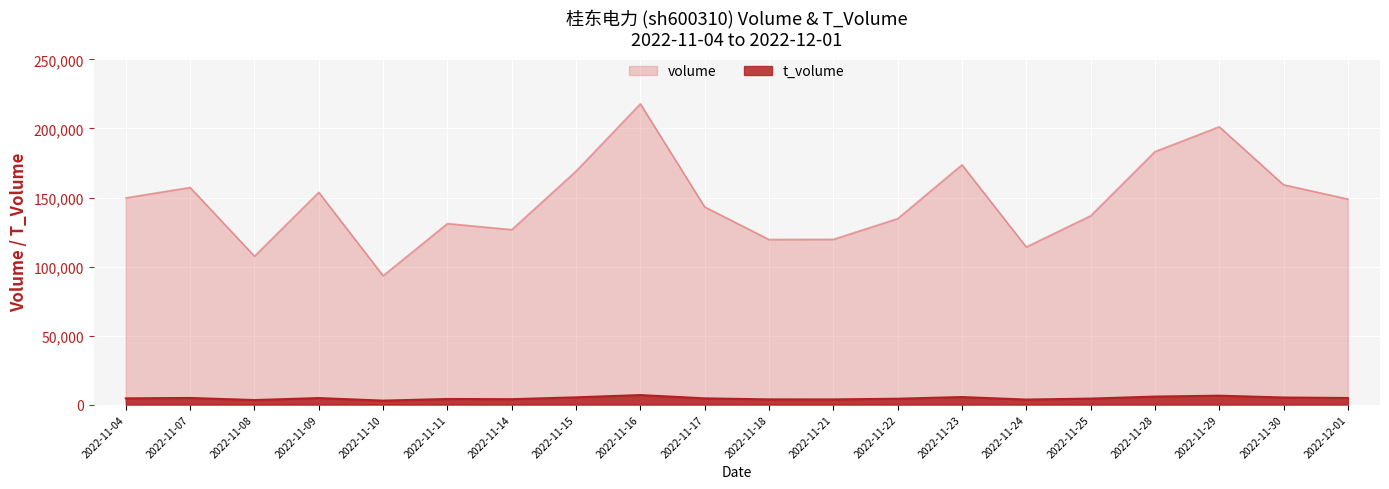

At which label does volume first exceed 148890?

2022-11-04